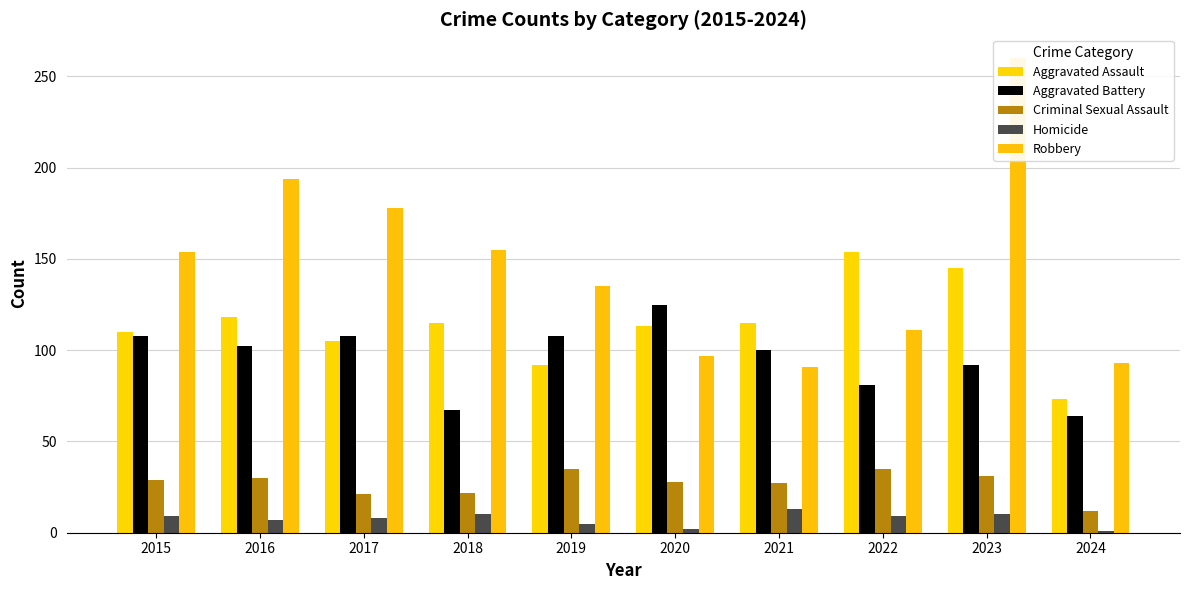

Rank the series by their maximum value, from highest to lowest.

Robbery, Aggravated Assault, Aggravated Battery, Criminal Sexual Assault, Homicide